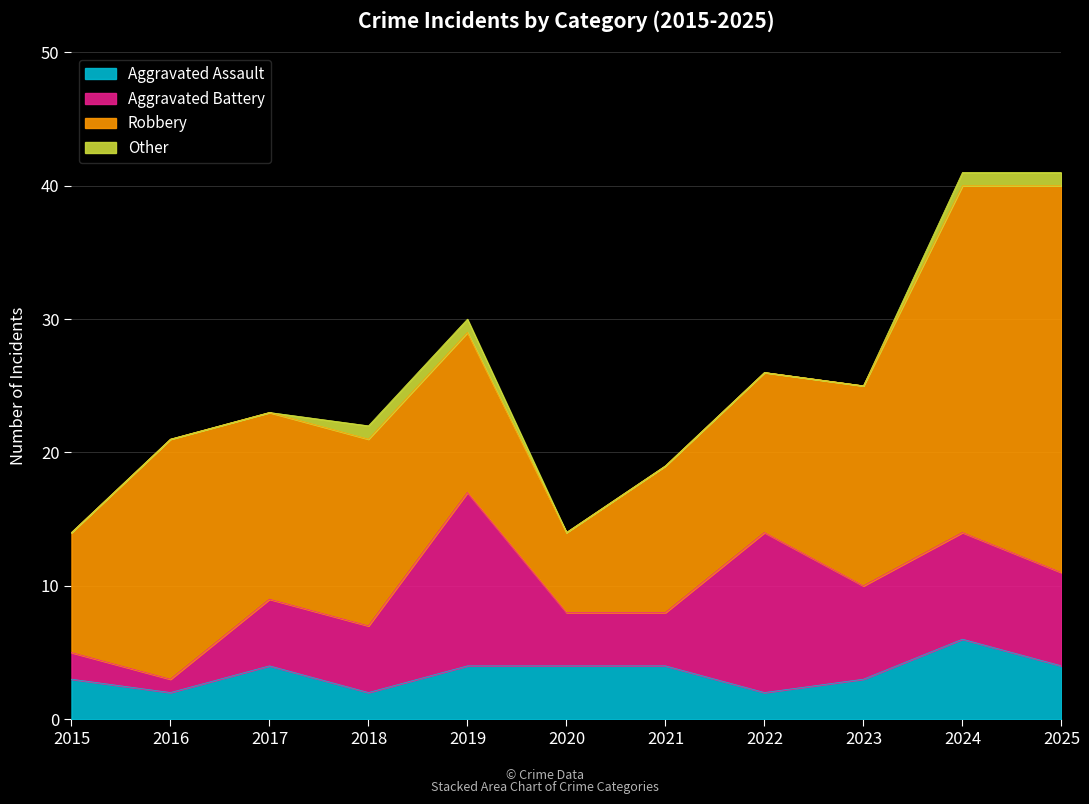

Which series has the largest total across all categories?

Robbery